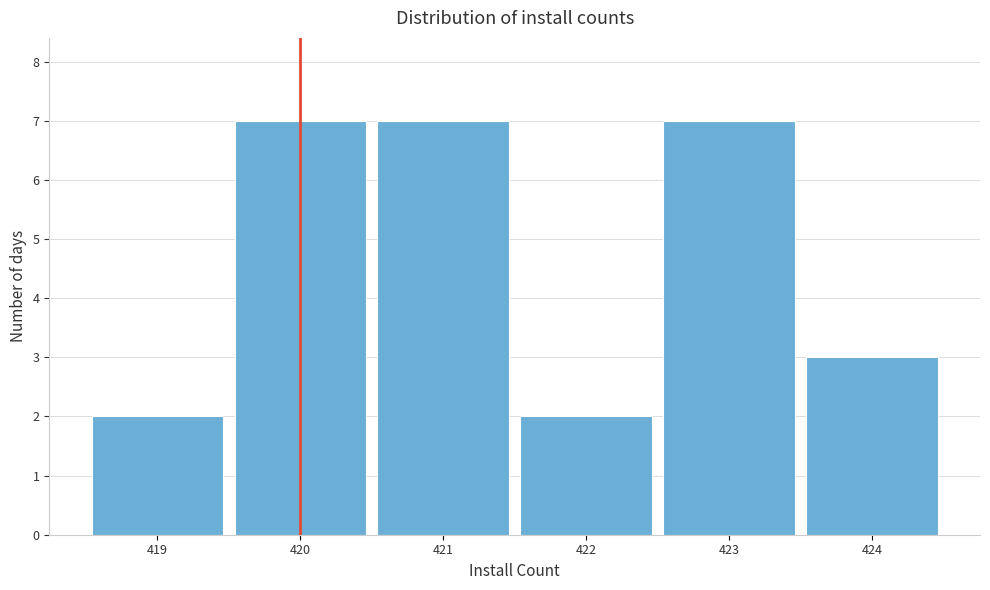

Reading left to right, list every bar in this chart as the range it spans on the x-axis followed by its height. The values are not printed on the chart, so give them approximately, as read against the axis.

418.5 to 419.5: 2
419.5 to 420.5: 7
420.5 to 421.5: 7
421.5 to 422.5: 2
422.5 to 423.5: 7
423.5 to 424.5: 3